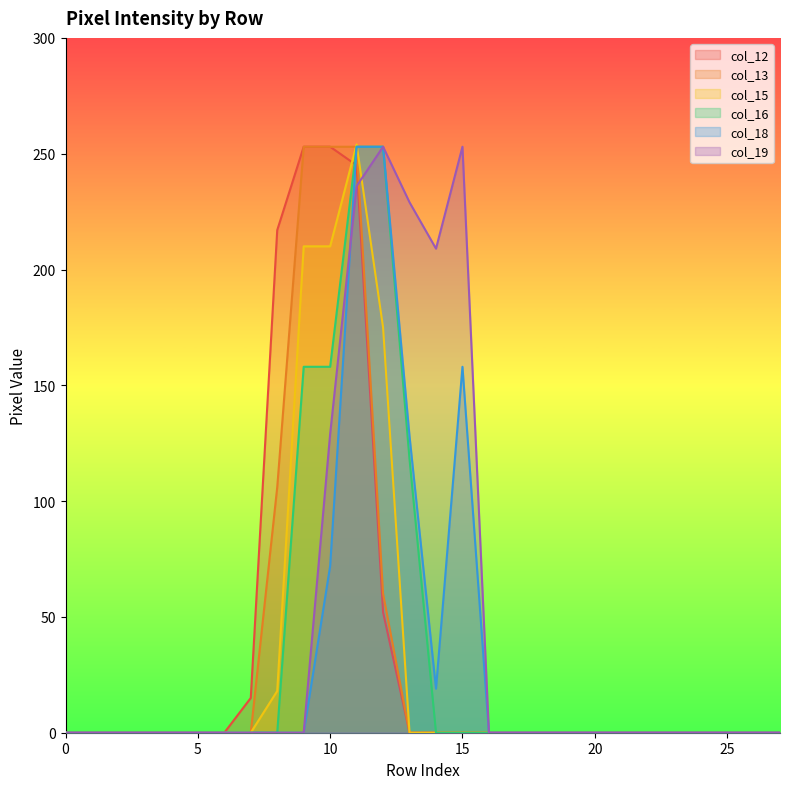

Reading right to left, what are all the values shown in this chart?

col_12: 27=0	26=0	25=0	24=0	23=0	22=0	21=0	20=0	19=0	18=0	17=0	16=0	15=0	14=0	13=0	12=52	11=245	10=253	9=253	8=217	7=15	6=0	5=0	4=0	3=0	2=0	1=0	0=0
col_13: 27=0	26=0	25=0	24=0	23=0	22=0	21=0	20=0	19=0	18=0	17=0	16=0	15=0	14=0	13=0	12=60	11=253	10=253	9=253	8=106	7=0	6=0	5=0	4=0	3=0	2=0	1=0	0=0
col_15: 27=0	26=0	25=0	24=0	23=0	22=0	21=0	20=0	19=0	18=0	17=0	16=0	15=0	14=0	13=0	12=175	11=254	10=210	9=210	8=18	7=0	6=0	5=0	4=0	3=0	2=0	1=0	0=0
col_16: 27=0	26=0	25=0	24=0	23=0	22=0	21=0	20=0	19=0	18=0	17=0	16=0	15=0	14=0	13=118	12=253	11=253	10=158	9=158	8=0	7=0	6=0	5=0	4=0	3=0	2=0	1=0	0=0
col_18: 27=0	26=0	25=0	24=0	23=0	22=0	21=0	20=0	19=0	18=0	17=0	16=0	15=158	14=19	13=128	12=253	11=253	10=72	9=0	8=0	7=0	6=0	5=0	4=0	3=0	2=0	1=0	0=0
col_19: 27=0	26=0	25=0	24=0	23=0	22=0	21=0	20=0	19=0	18=0	17=0	16=0	15=253	14=209	13=229	12=253	11=236	10=129	9=0	8=0	7=0	6=0	5=0	4=0	3=0	2=0	1=0	0=0